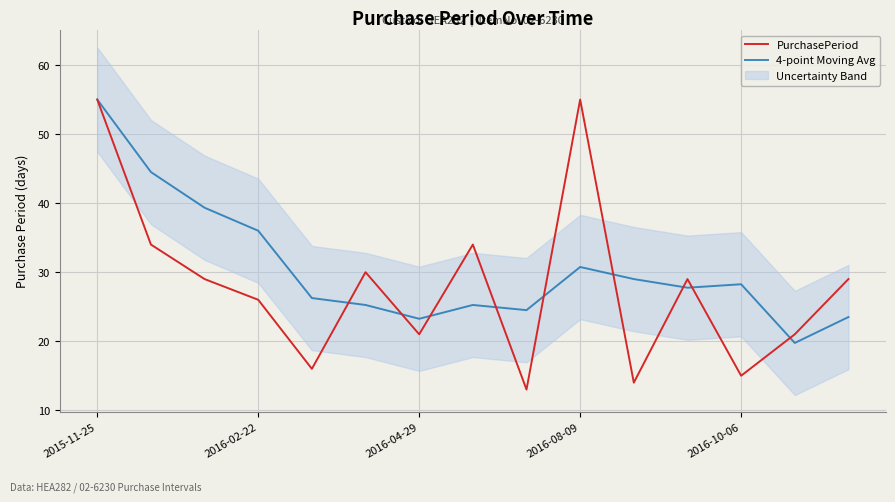

What is the highest value of the PurchasePeriod series?

55.0